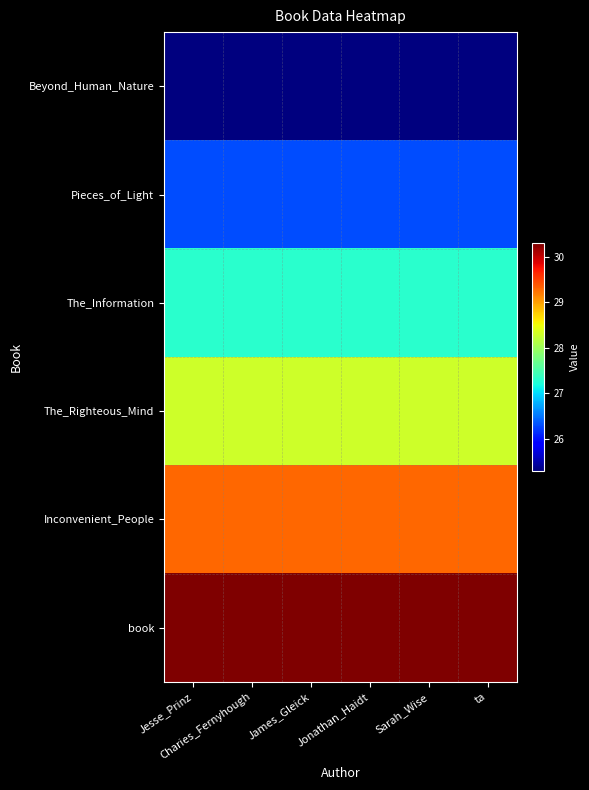

At which category is the sum across all series the highest?

Jesse_Prinz